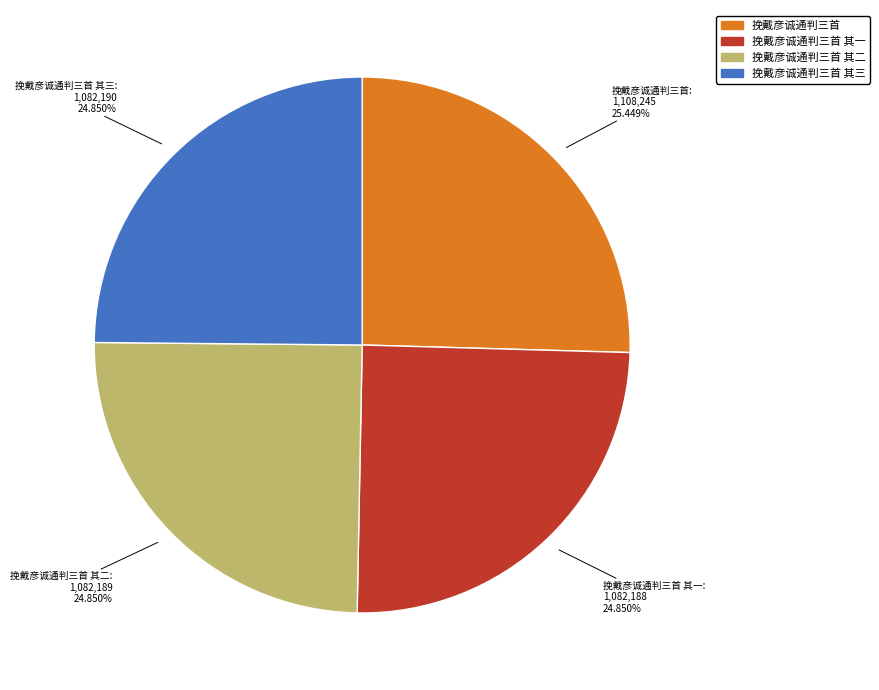

Does any single category account for the majority?

No